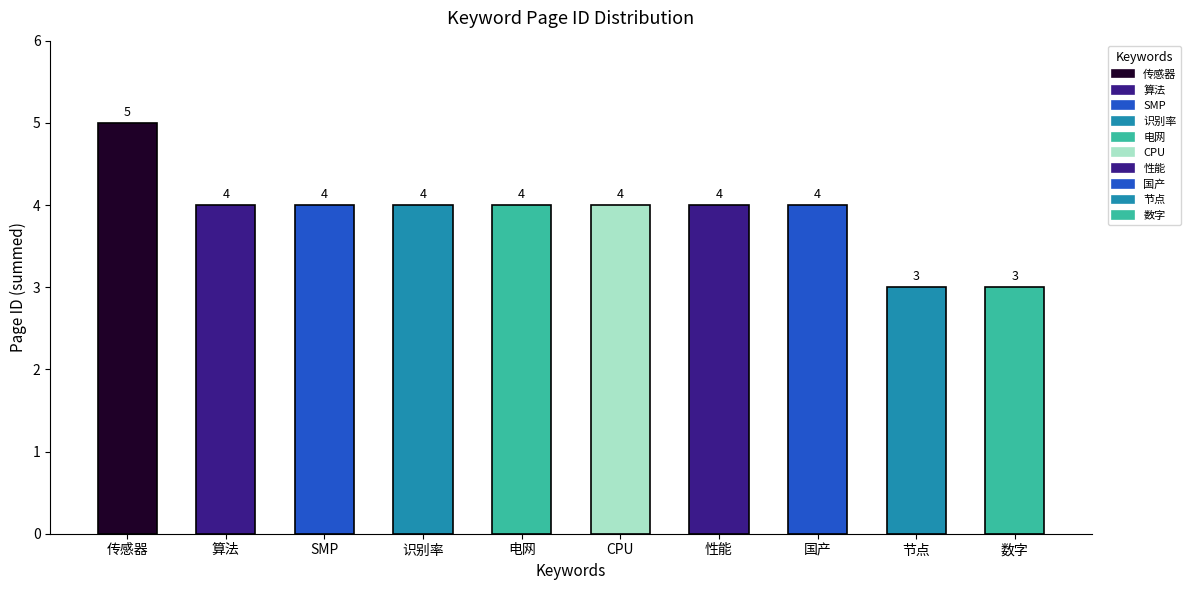

True or false: the data shows 4 at SMP.

True